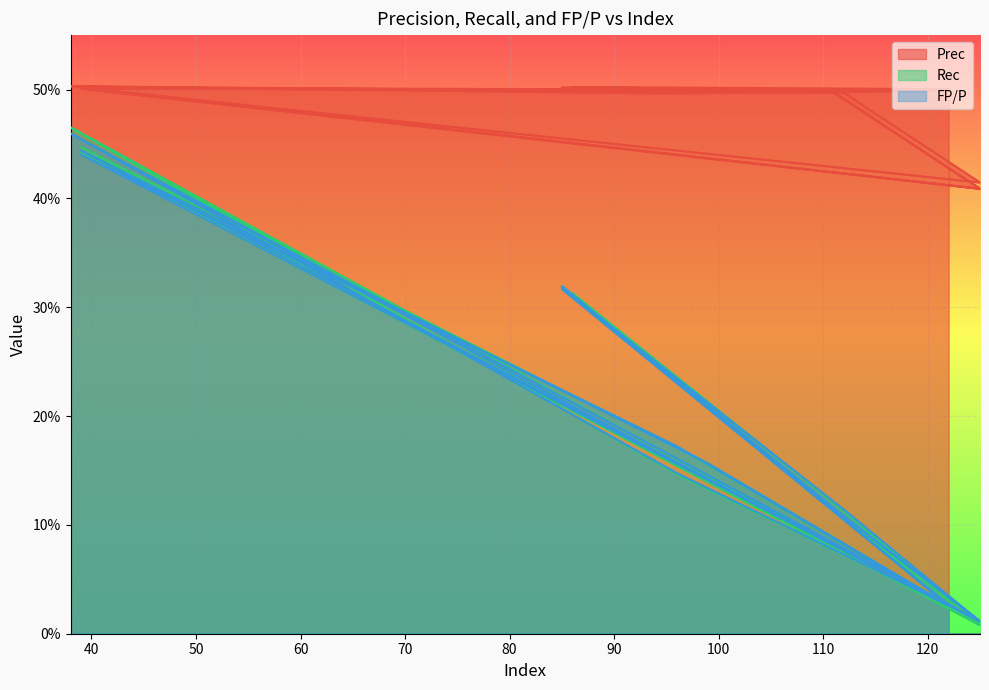

The FP/P series shows 0.1 at 111. True or false?

True